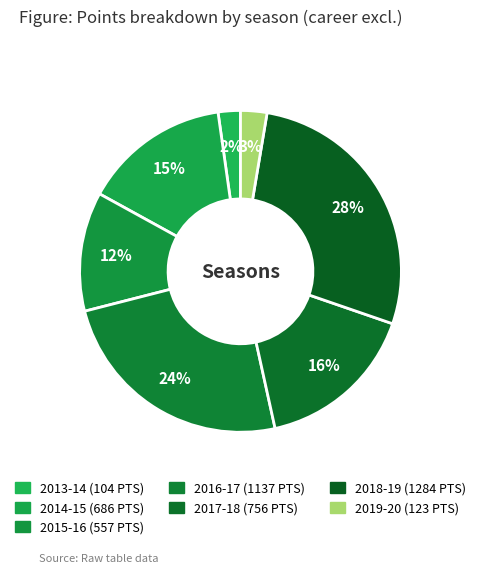

To the nearest percent, what is the combined percentage of 2017-18 and 2019-20?

19%